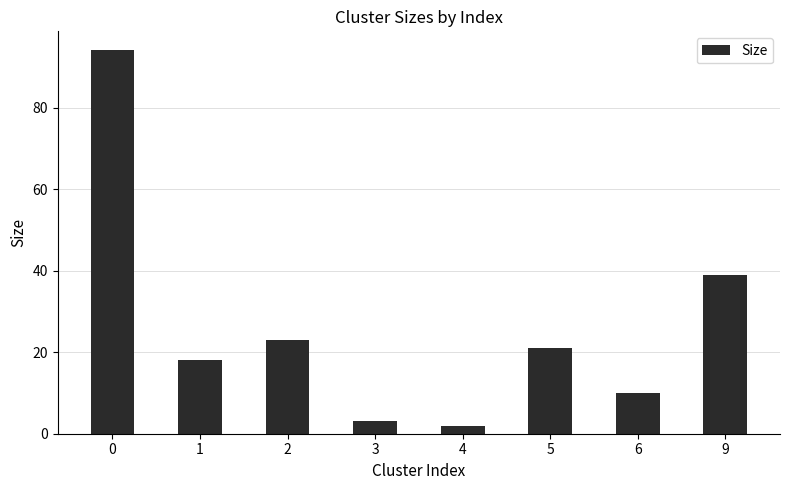

What is the difference between the maximum and minimum values?

92